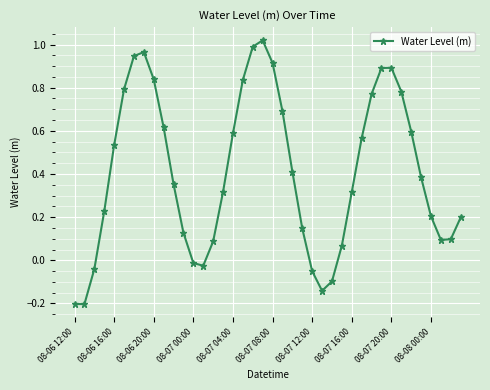

What is the difference between the second highest and minimum values?

1.2